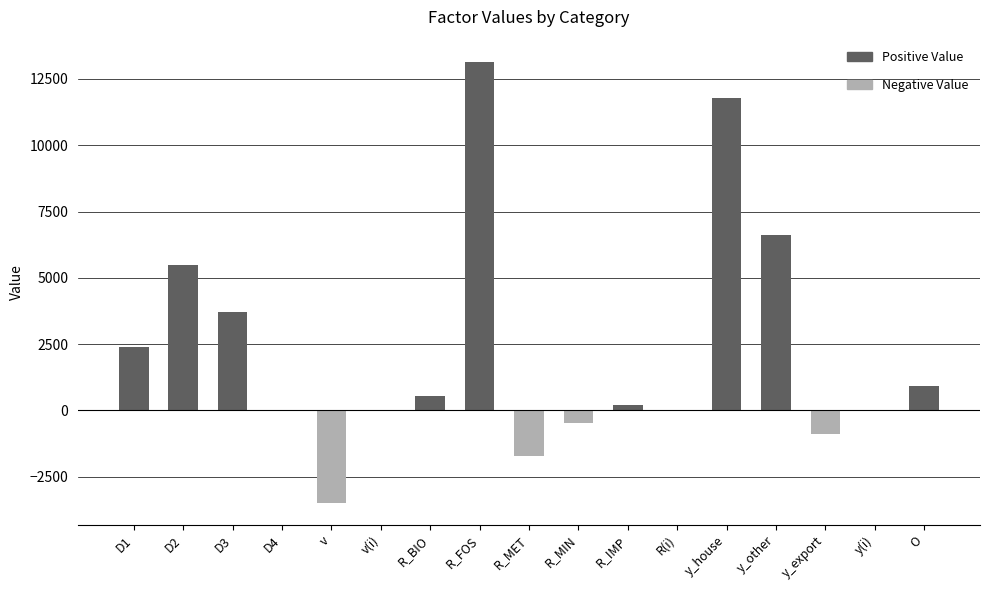

List the labels in order of Positive Value value, largest first.

R_FOS, y_house, y_other, D2, D3, D1, O, R_BIO, R_IMP, D4, v, v(i), R_MET, R_MIN, R(i), y_export, y(i)